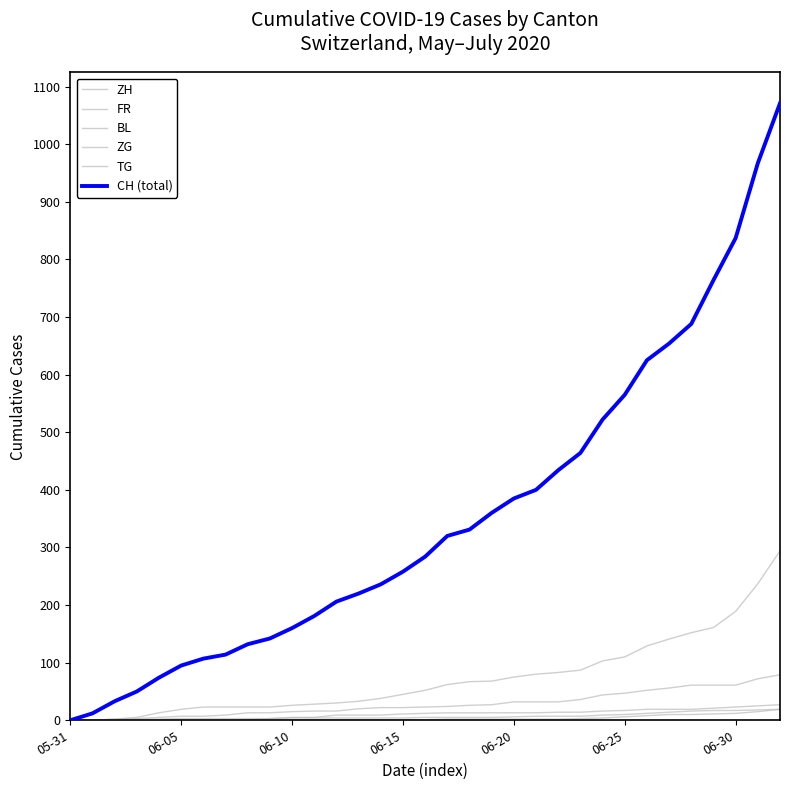

What is the value of the ZG point at the 32nd from the left?

25